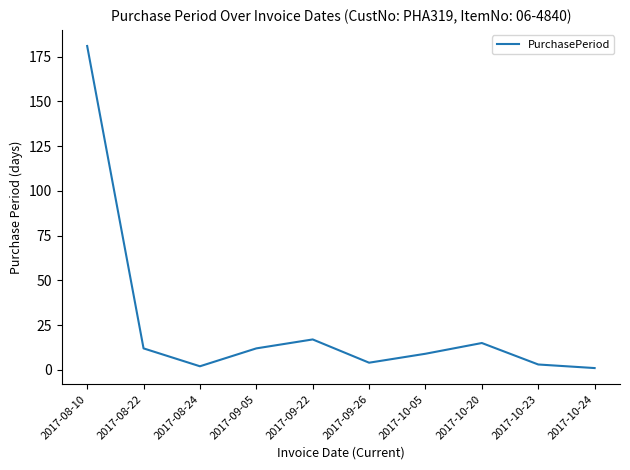

At which category does the data reach its first local valley?

2017-08-24